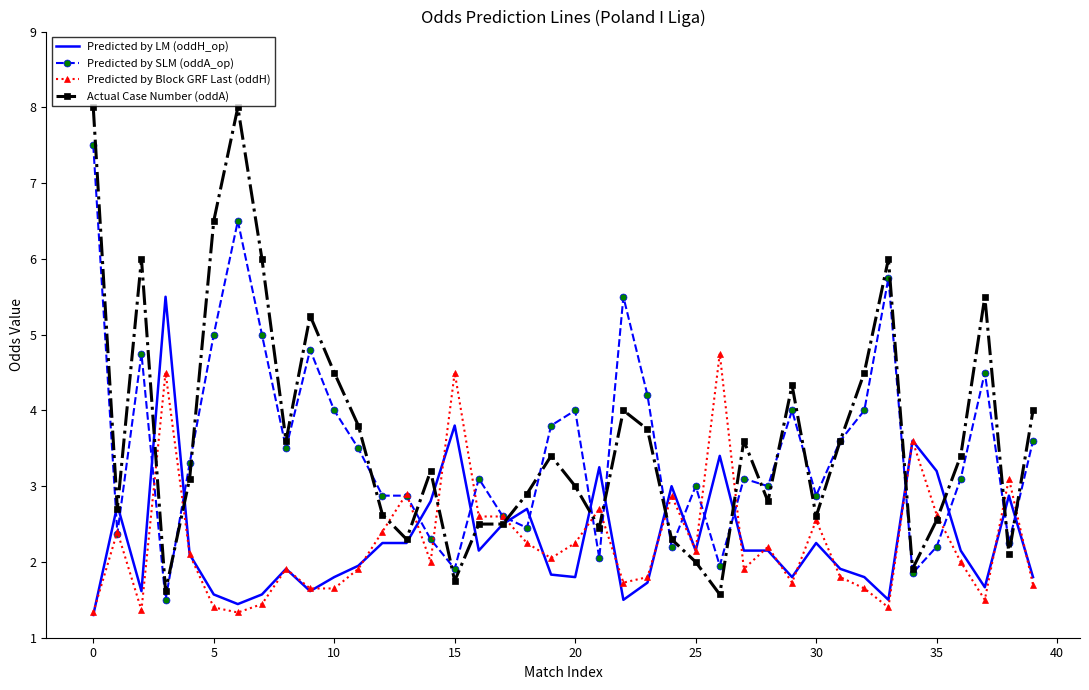

Which series has the largest total across all categories?

Actual Case Number (oddA)